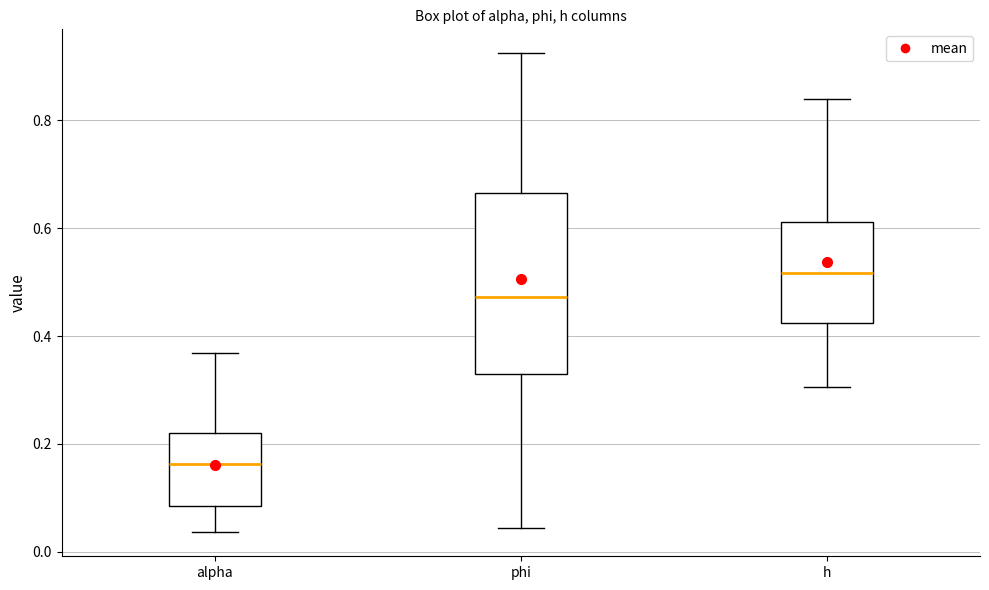

Where does the lower whisker of the box for alpha end on the y-axis? The values are not printed on the chart, so give them approximately, as read against the axis.

0.04